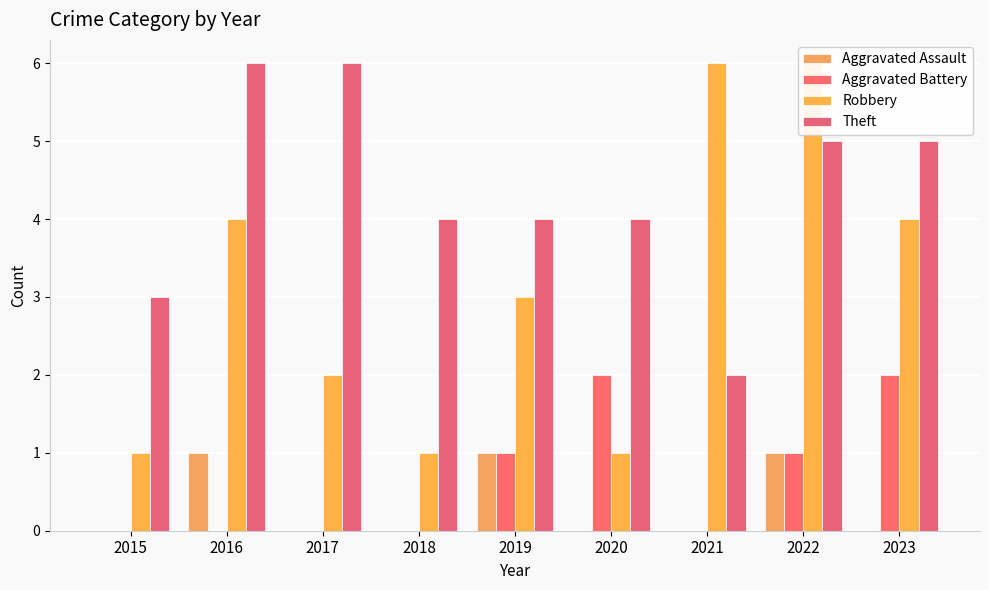

Count the Robbery values in the range 1 to 4.

7